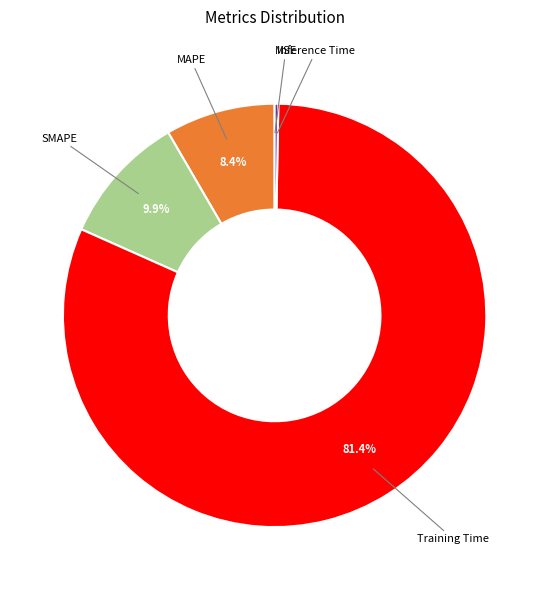

True or false: MAPE accounts for 1% of the total.

False